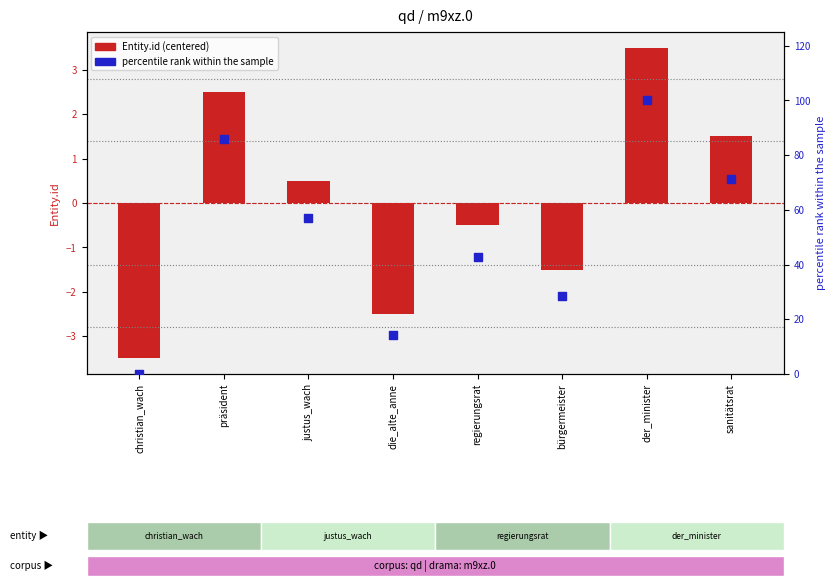

Is the value of Entity.id (centered) at bürgermeister greater than the value of percentile rank within the sample at präsident?

No